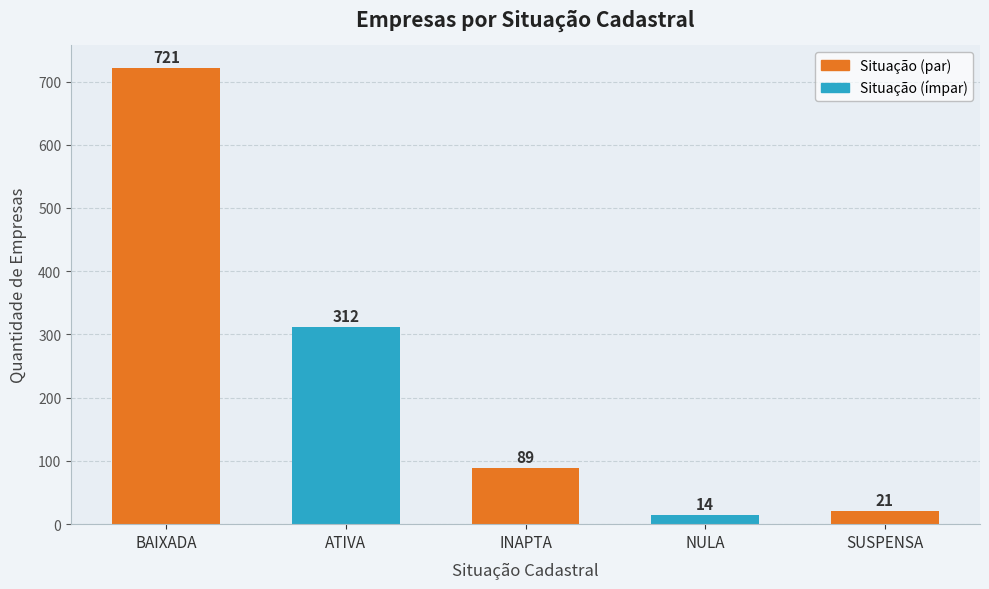

The chart shows a value of 21 at SUSPENSA. True or false?

True